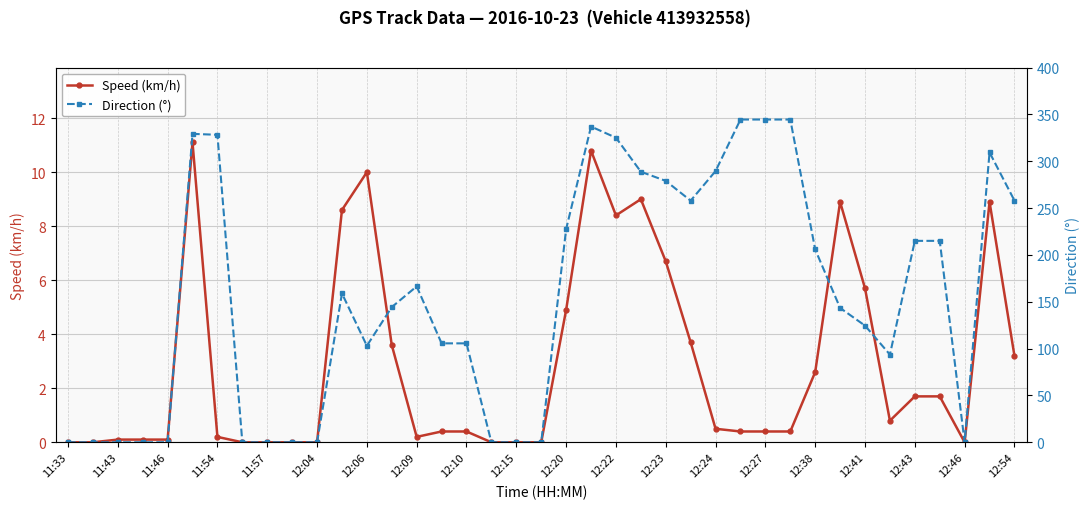

How many interior local valleys does the Direction (°) series have?

4